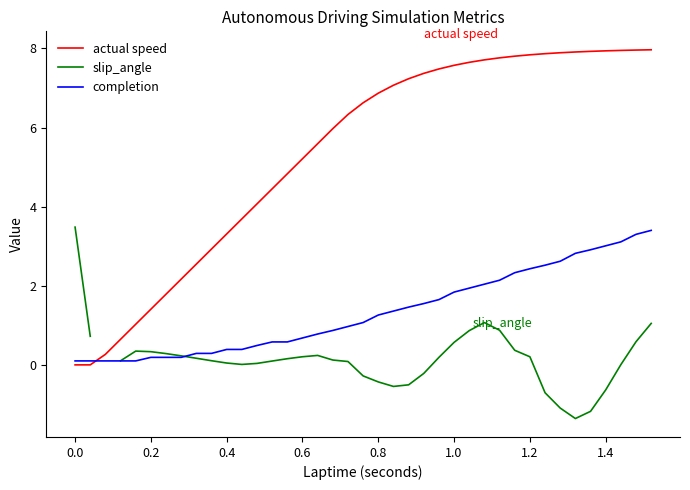

Is it true that actual speed equals 9.6 at 0.8?

False